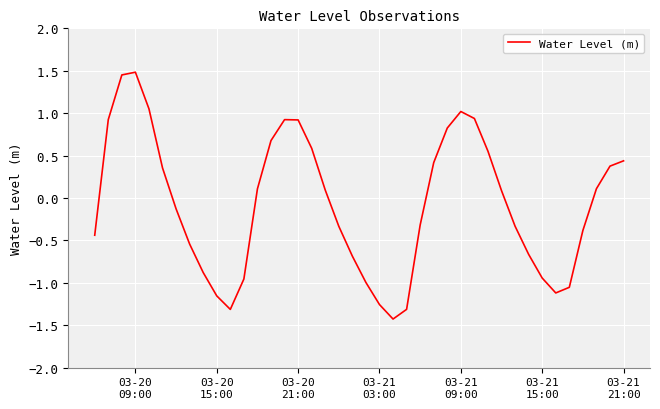

What is the smallest value displayed?

-1.4